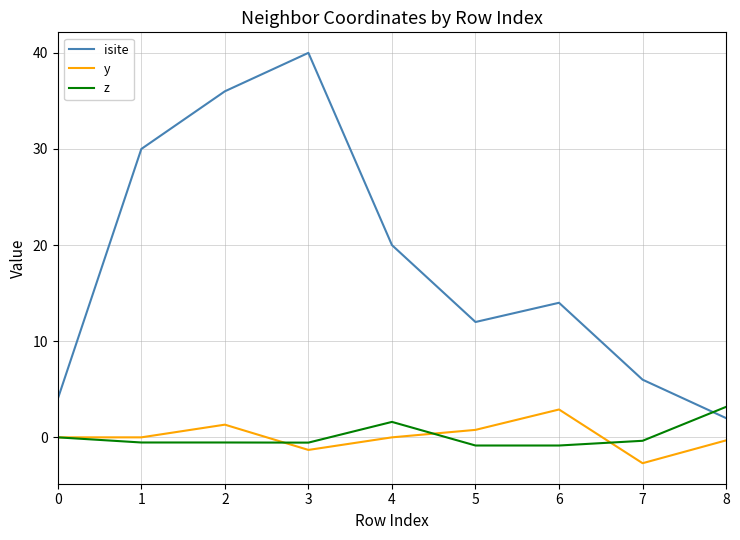

The value of isite at 0 is 4.0. True or false?

True